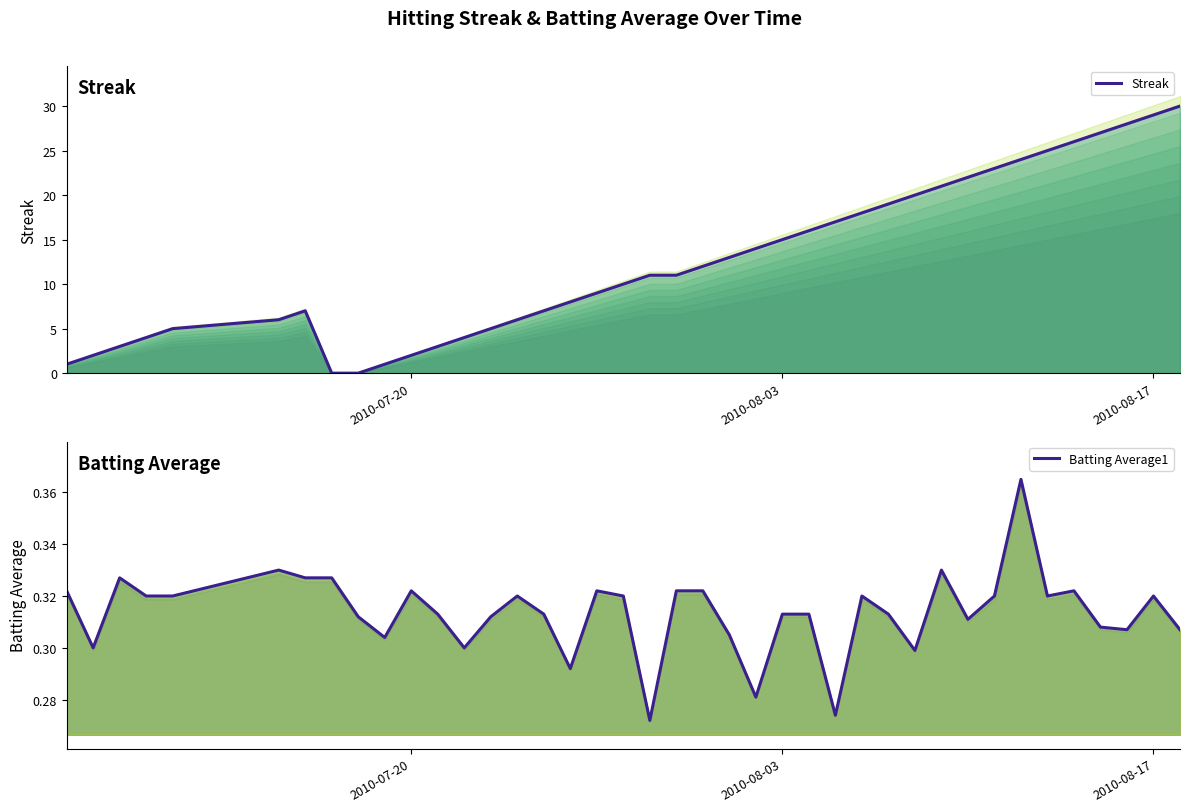

What are all the series names shown in the legend?

Streak, Batting Average1